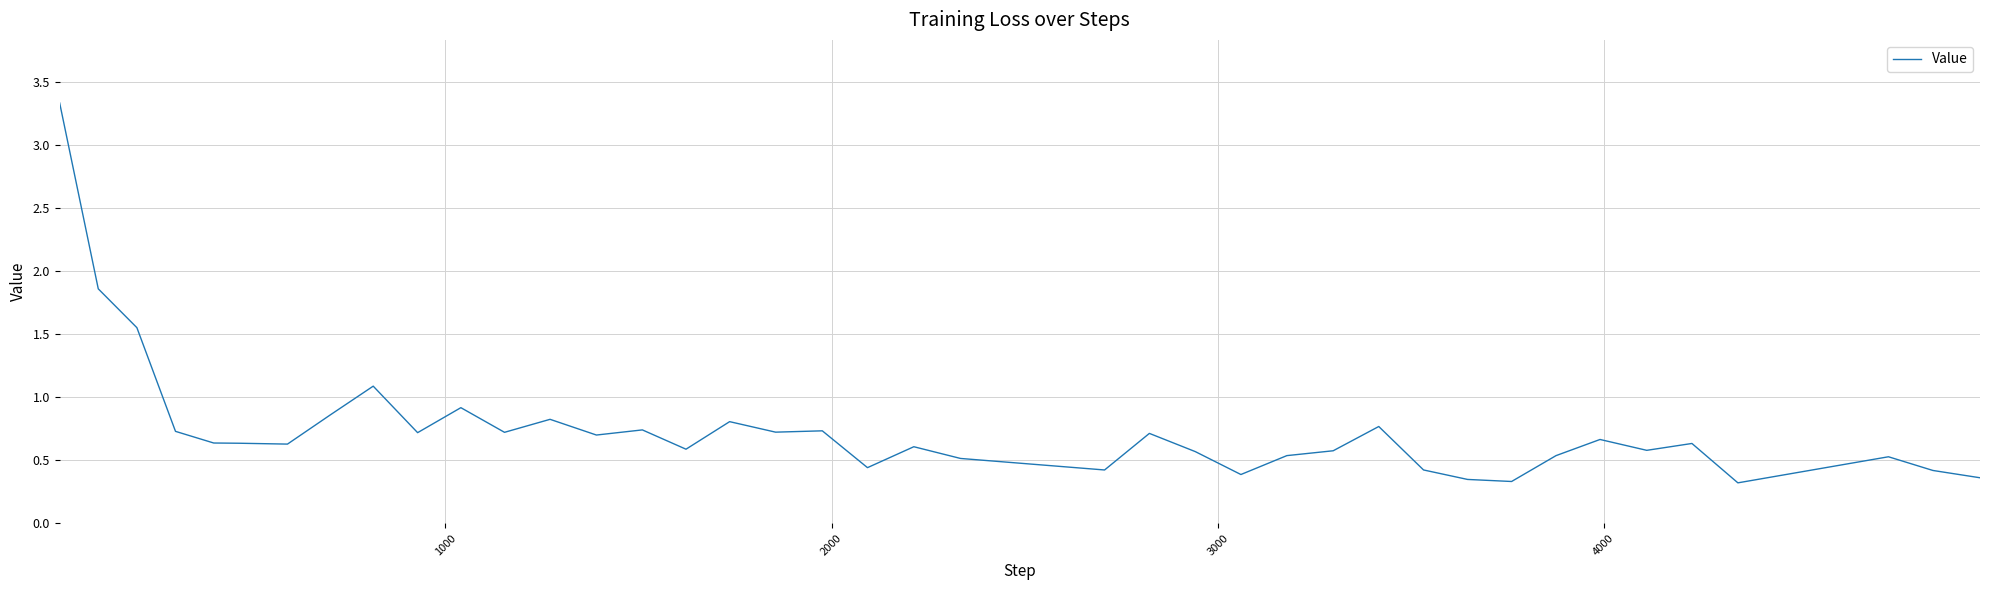

What is the greatest value displayed?

3.3